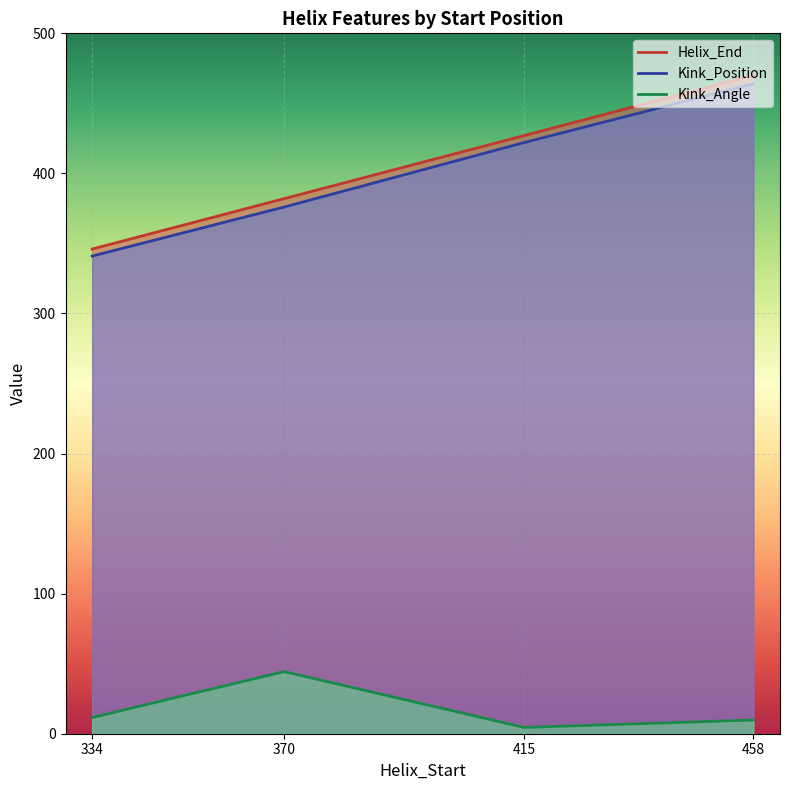

True or false: Kink_Angle has a value of 4.9 at 334.

False